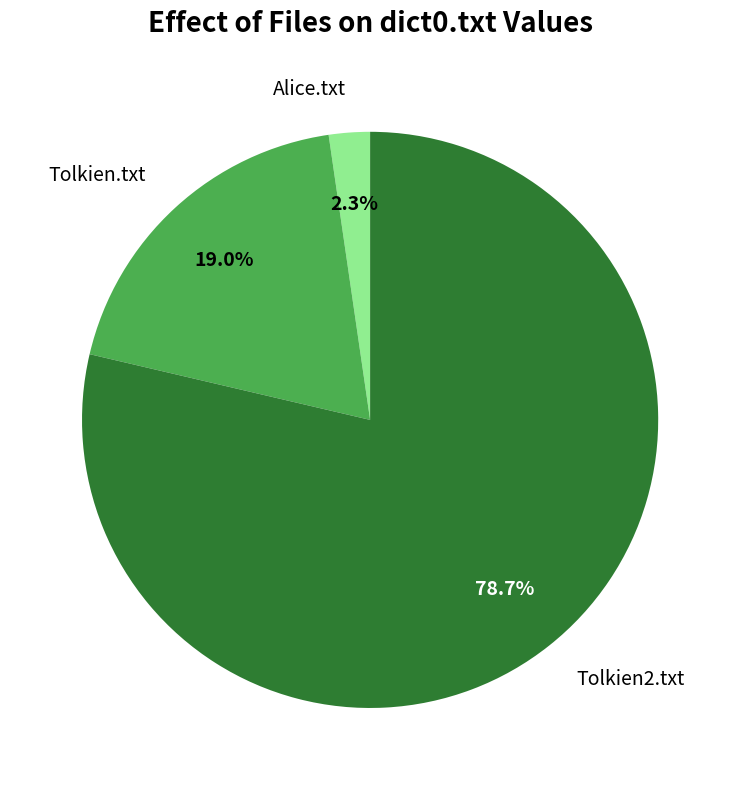

What percentage is the Alice.txt slice, to the nearest percent?

2%